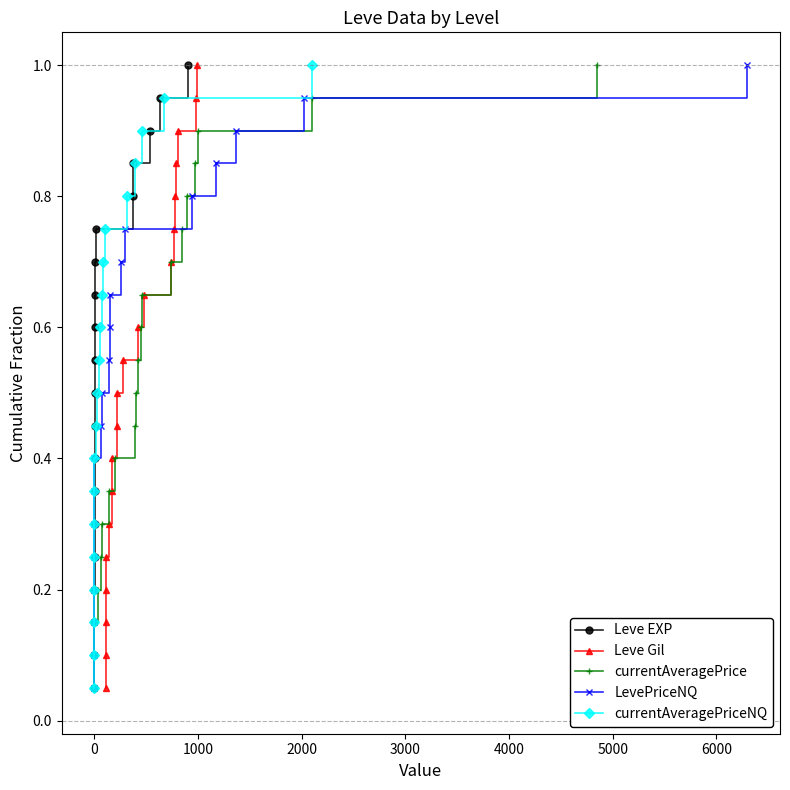

How many categories are shown in the chart?

20